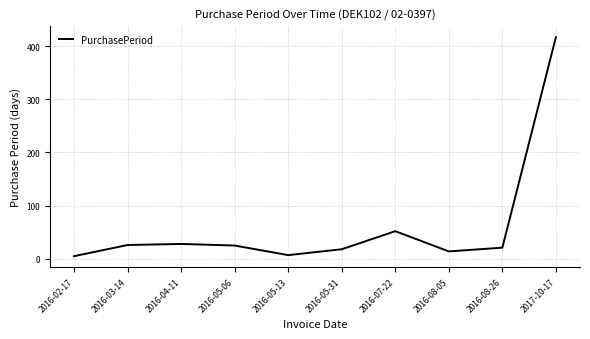

At which label does the data first exceed 25?

2016-03-14